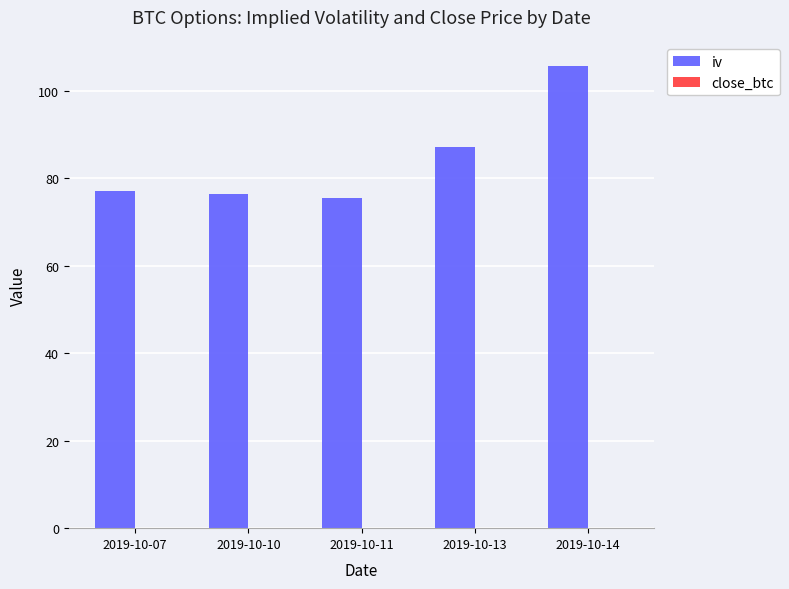

Is it true that iv equals 130.3 at 2019-10-10?

False